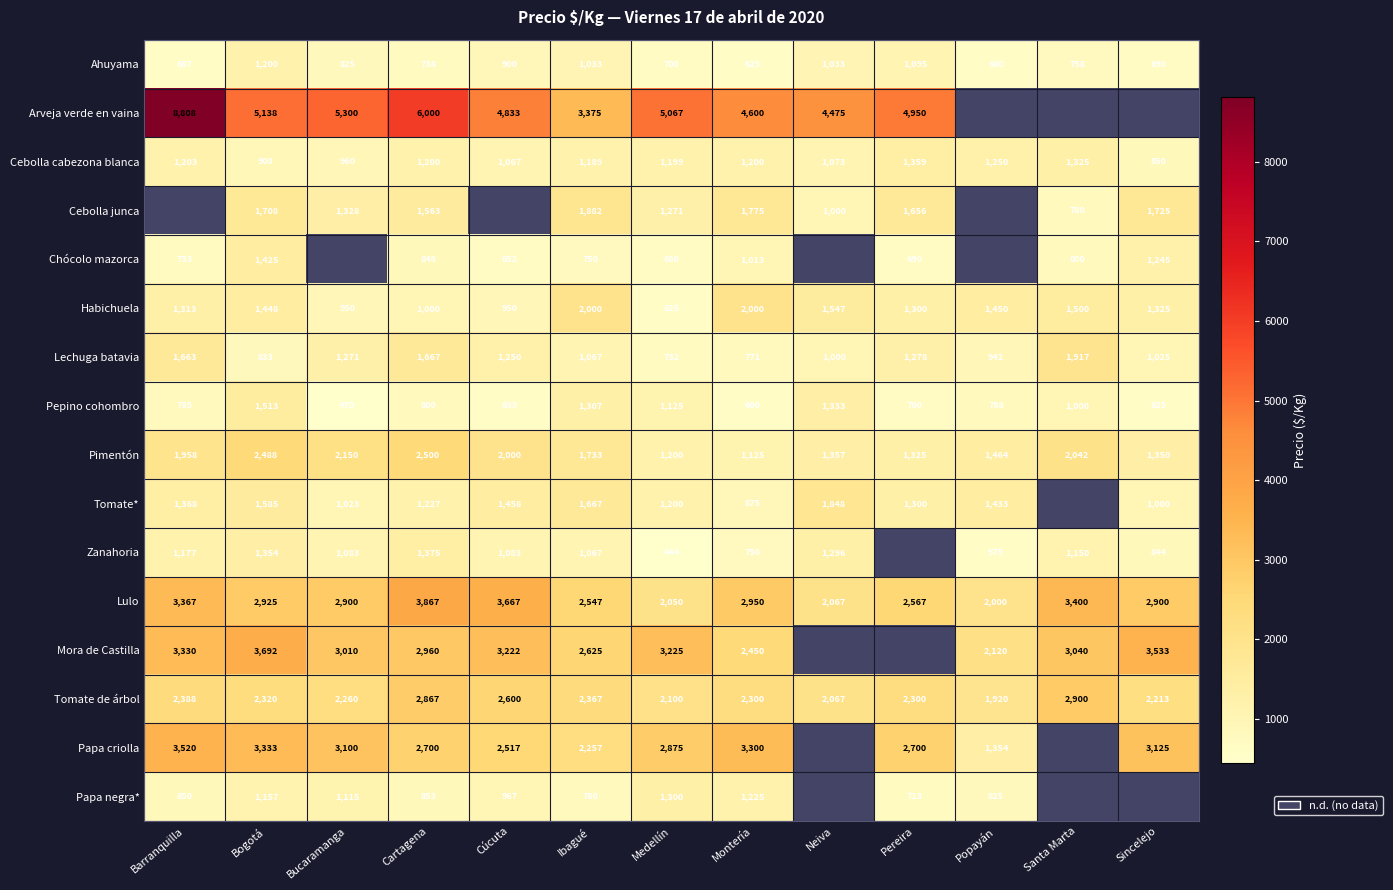

What is the sum of all Cebolla cabezona blanca values?

14783